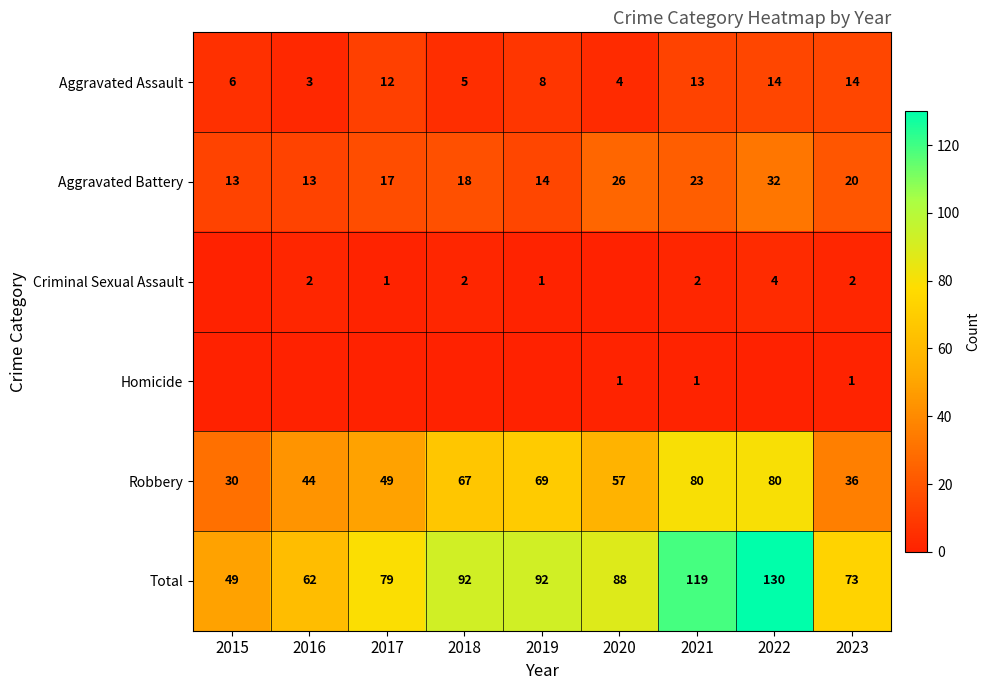

What is the difference between the second highest and minimum values in the Aggravated Battery series?

13